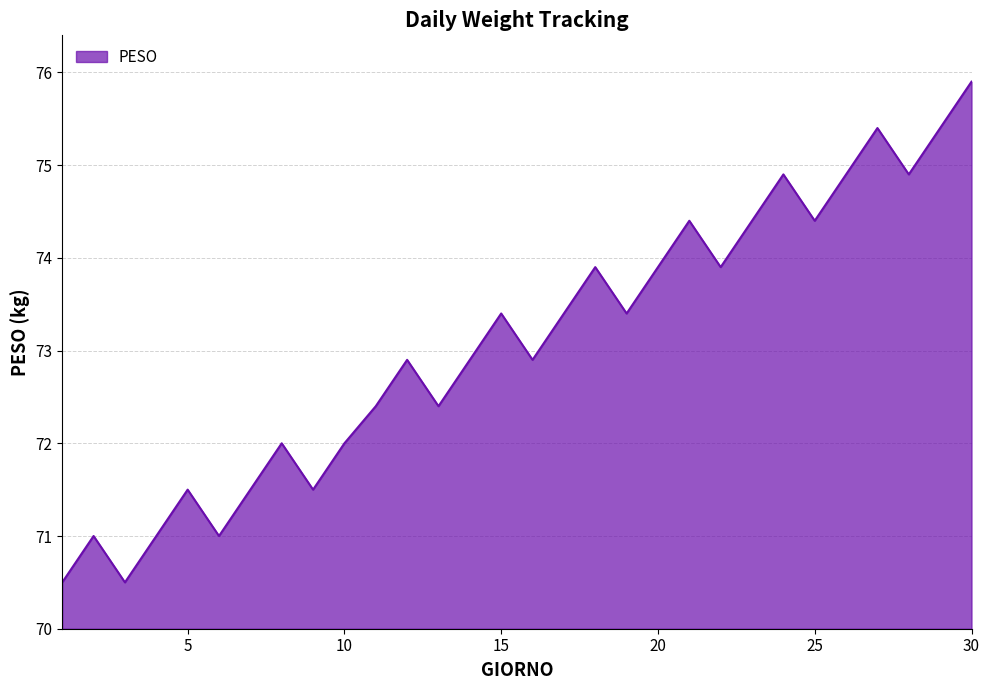

Does the chart display data point markers on the line(s)?

No